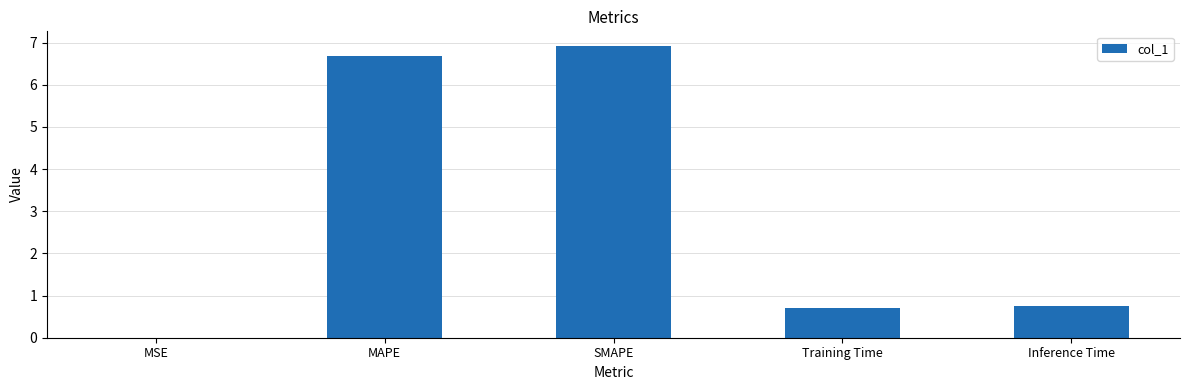

Between Training Time and MAPE, which is larger?

MAPE